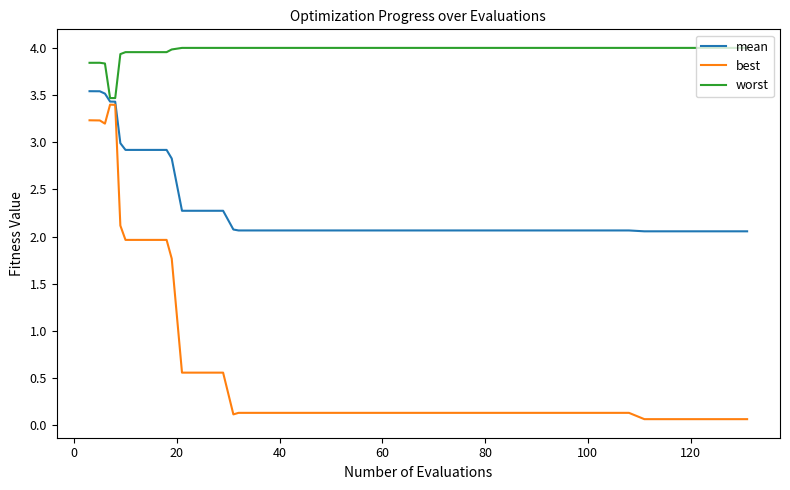

What are all the series names shown in the legend?

mean, best, worst